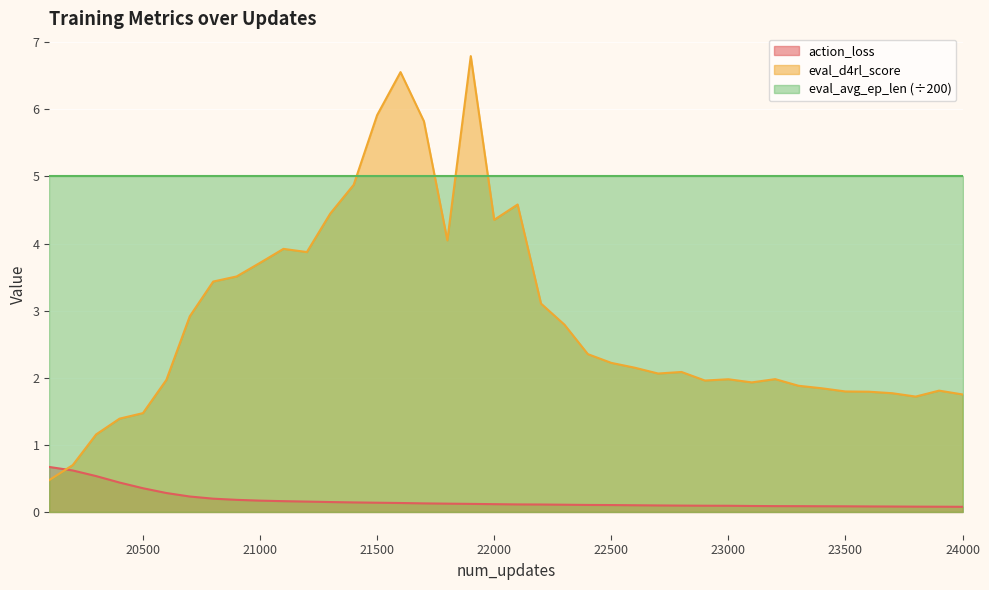

How many lines are shown in the chart?

3